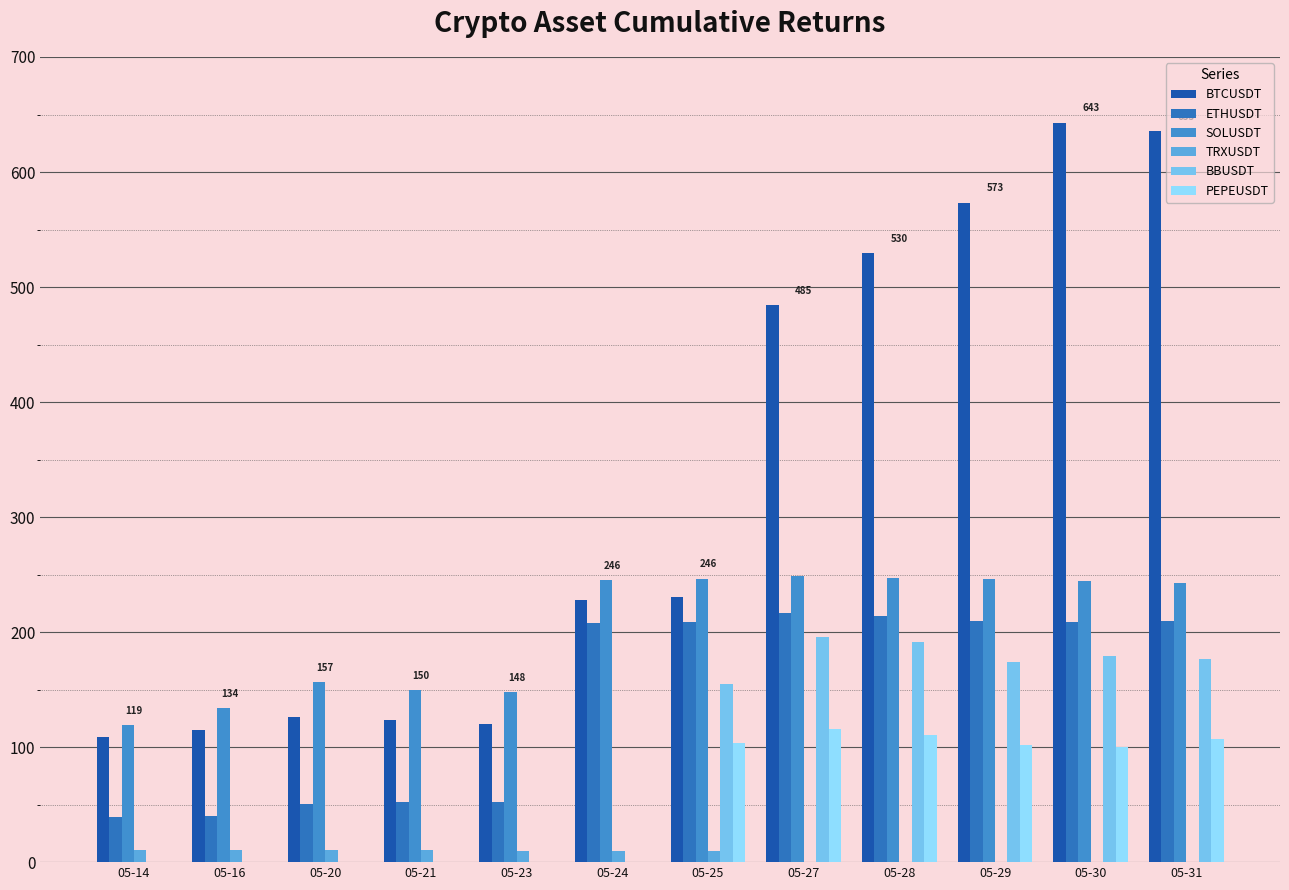

Count the number of data series in this chart.

6